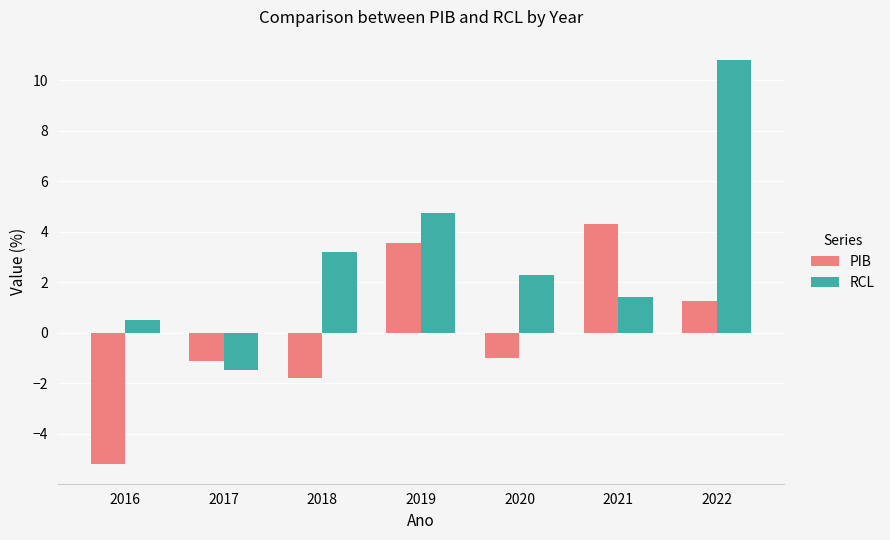

Where does the RCL series first go above 2?

2018